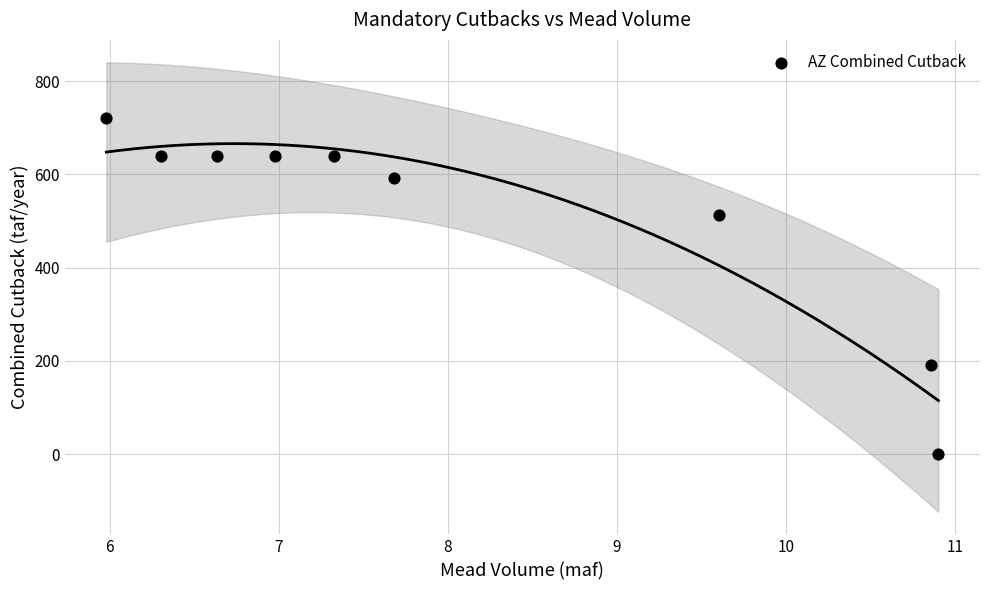

What Y value in the scatter plot is closest to 360?

512